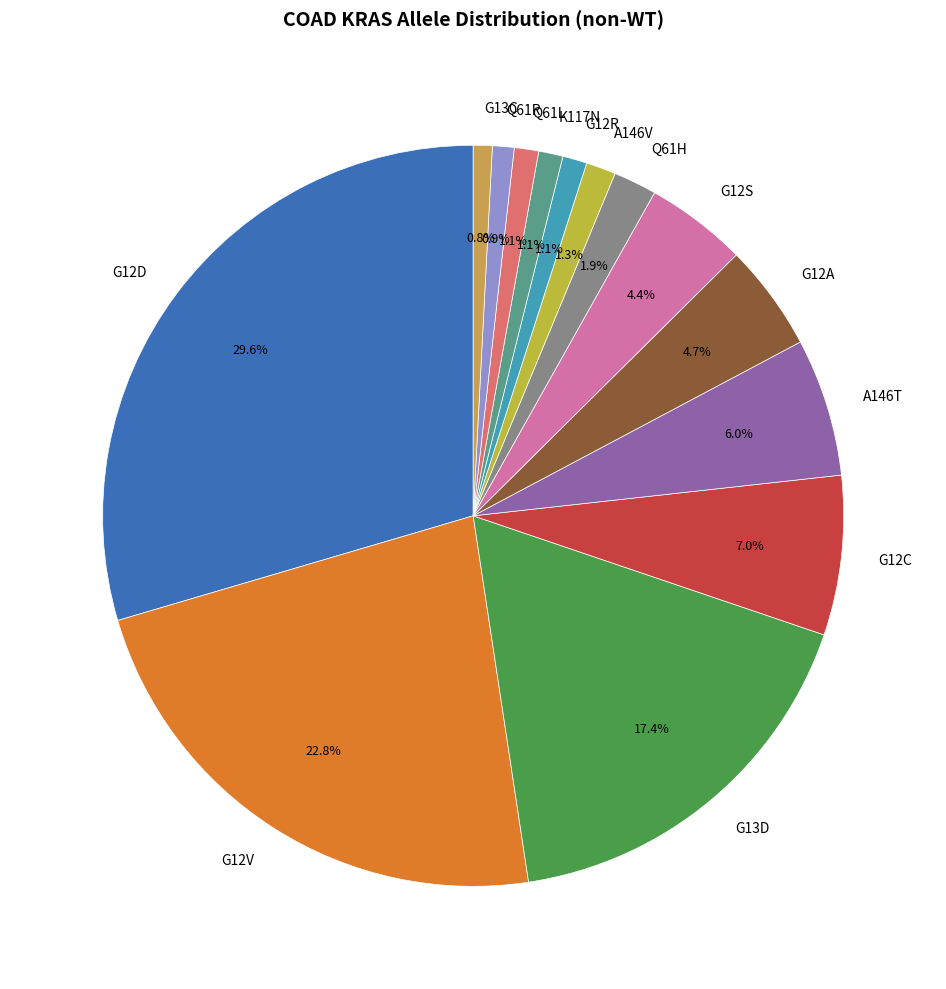

Which slice is the largest?

G12D